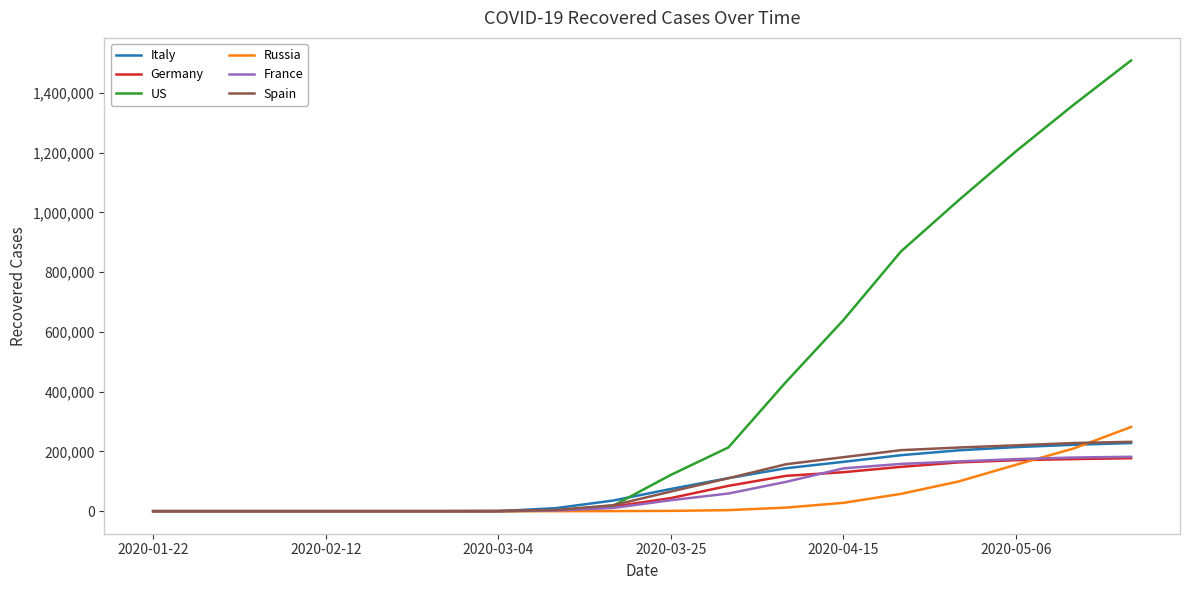

Which series has the largest total across all categories?

US